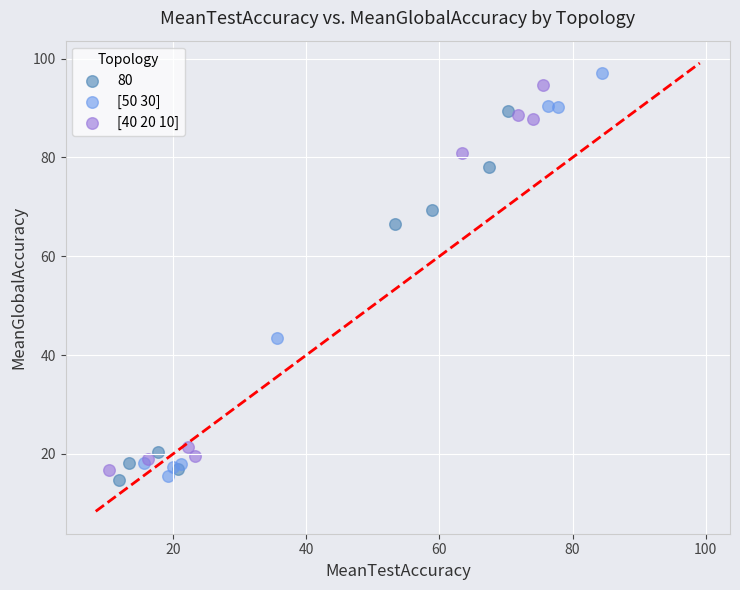

Which series has the widest spread of Y values?

[50 30]